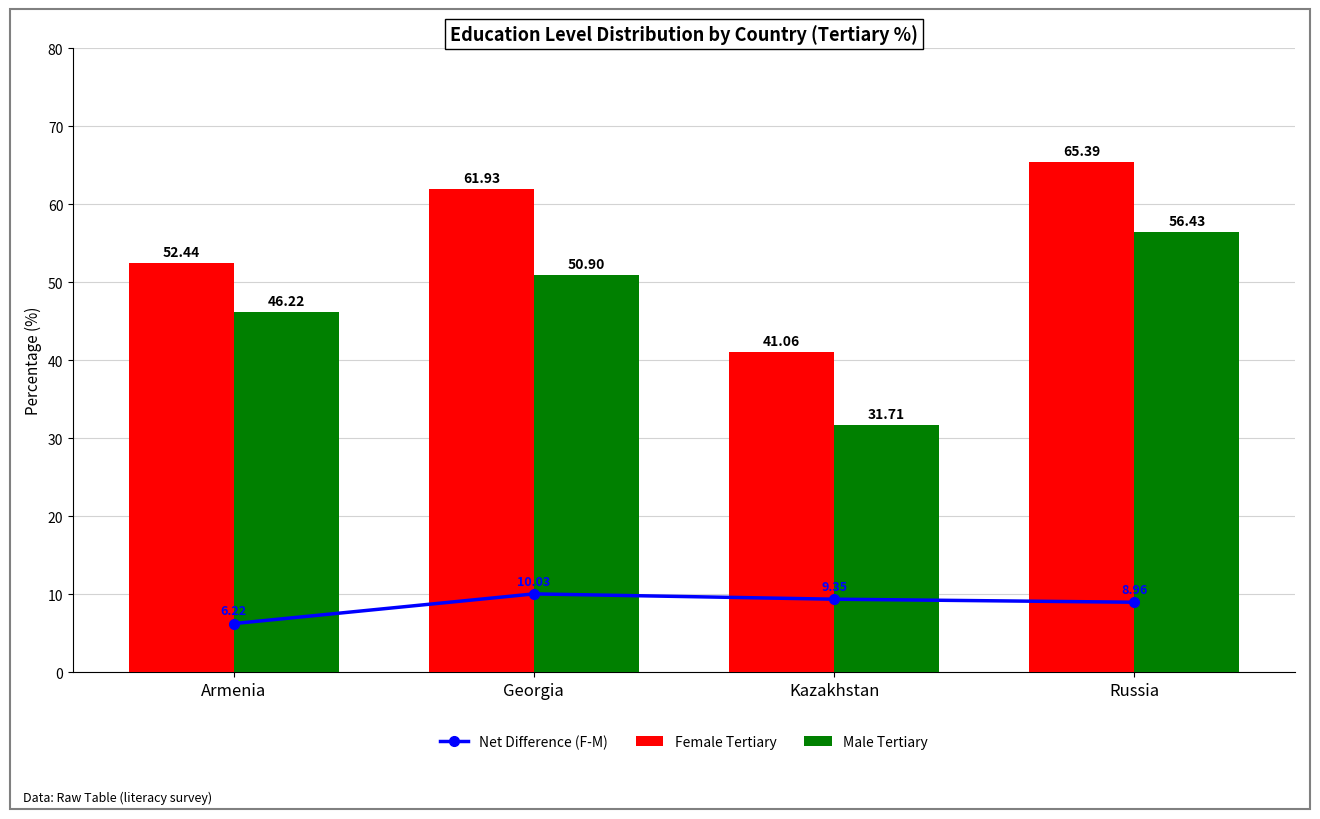

What is the difference between the highest and lowest values at Russia?

56.4